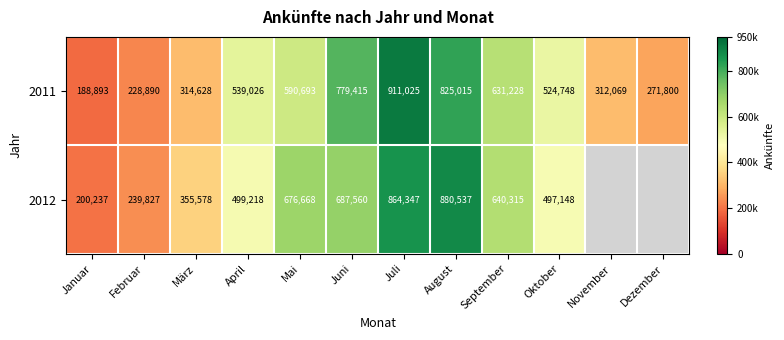

The 2012 series shows 640315 at September. True or false?

True